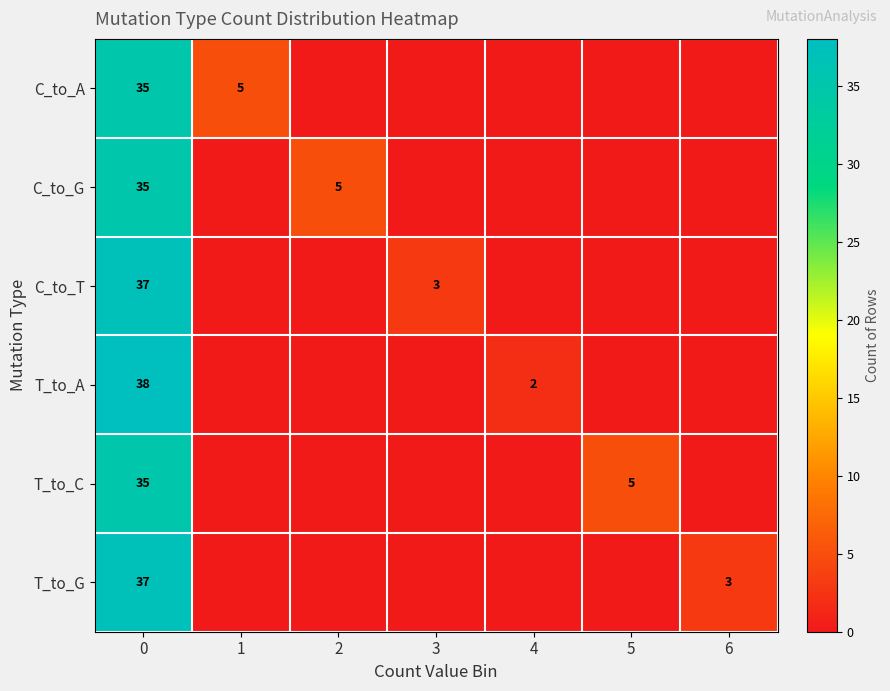

What is the difference between the second highest and minimum values in the T_to_A series?

2